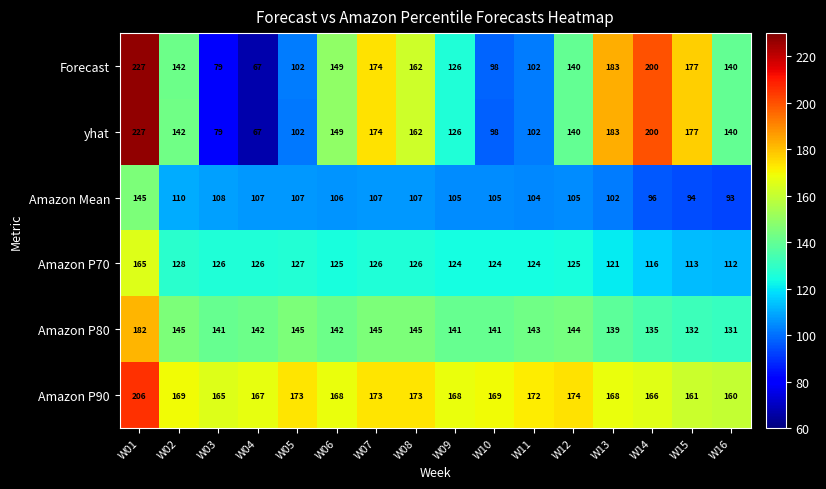

Count the number of data series in this chart.

6